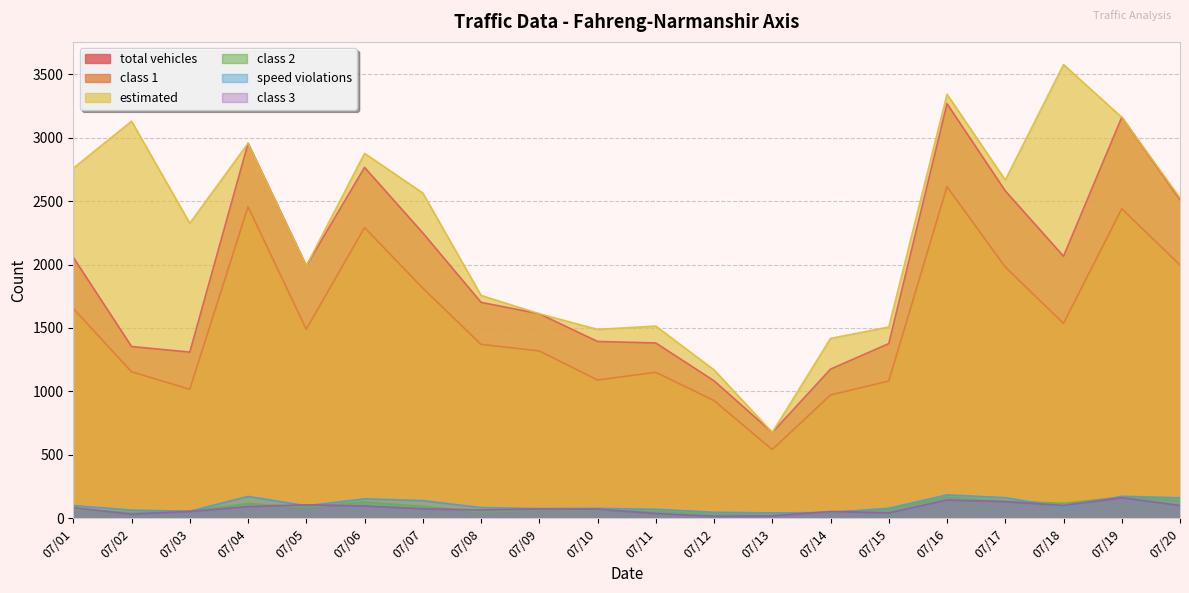

At which category does the chart reach its minimum across all series?

07/12